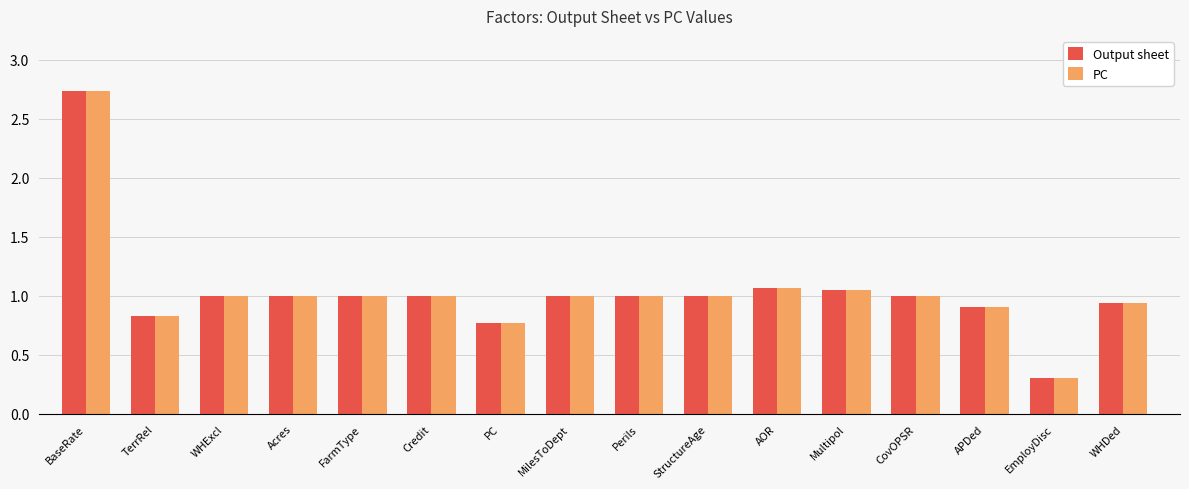

What is the label of the 15th bar from the left?

EmployDisc